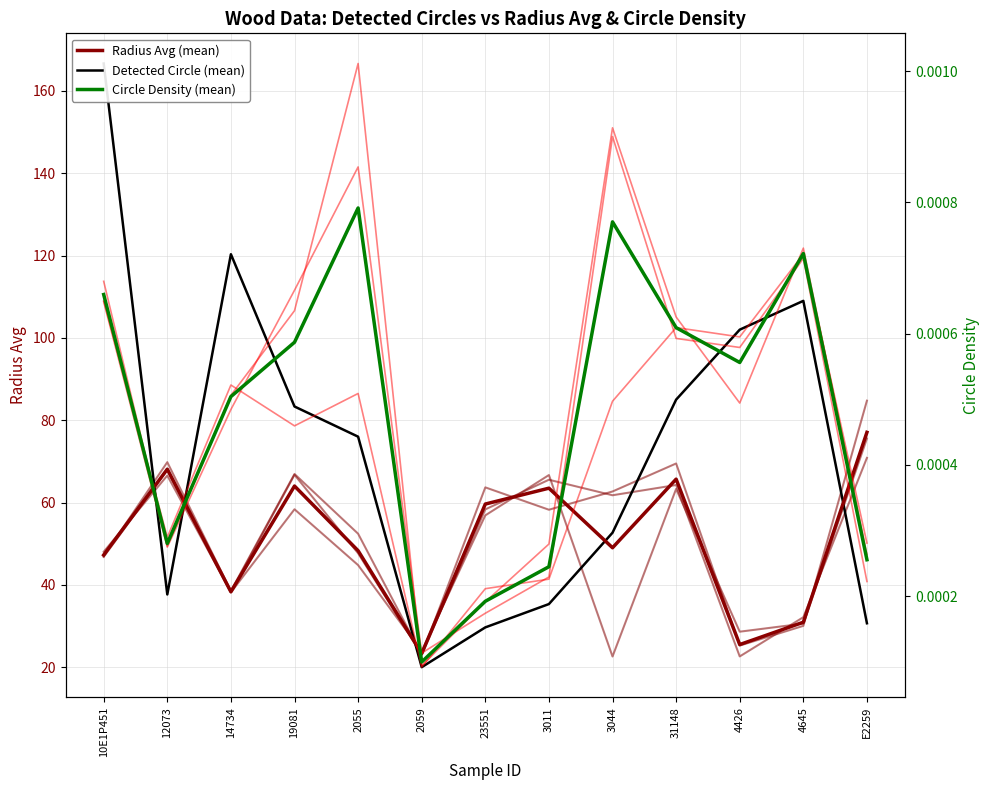

At which label does Radius Avg (mean) first exceed 49?

12073